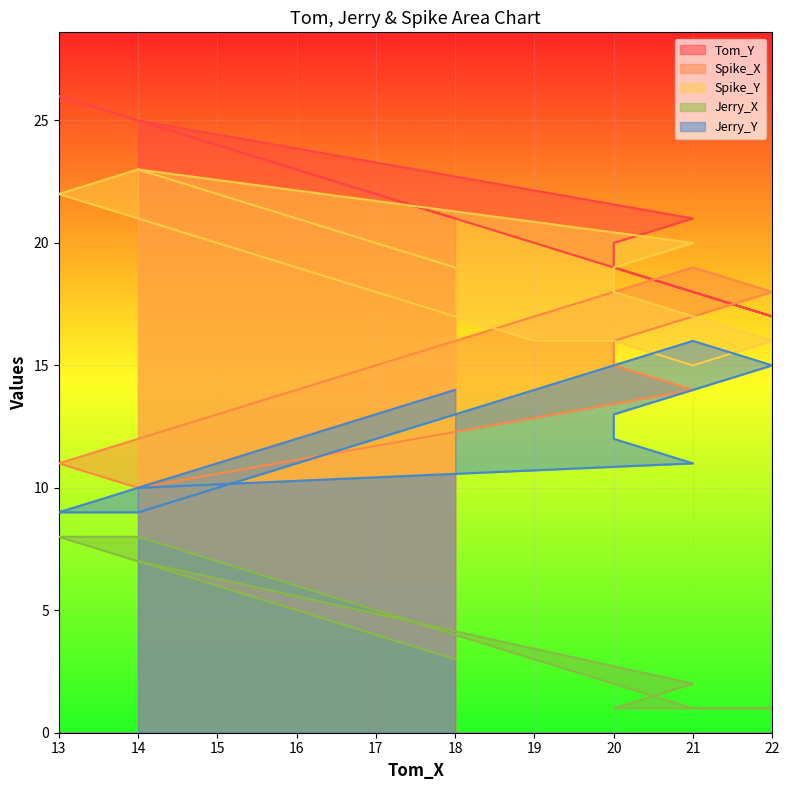

What is the difference between the second highest and minimum values in the Jerry_X series?

7